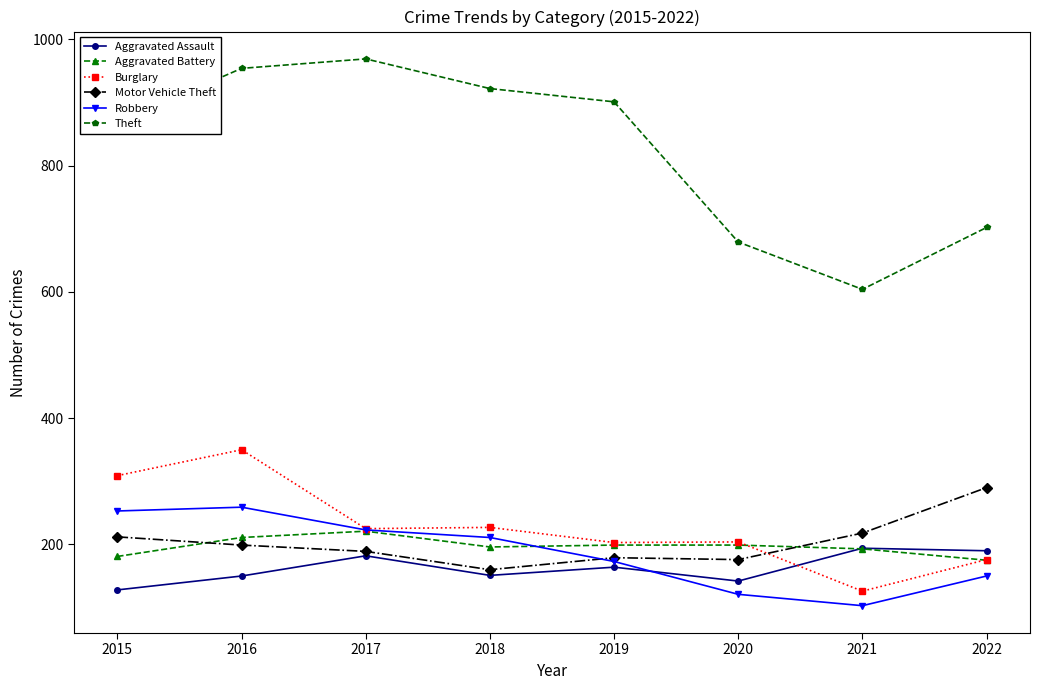

At which label does Theft first exceed 901?

2016